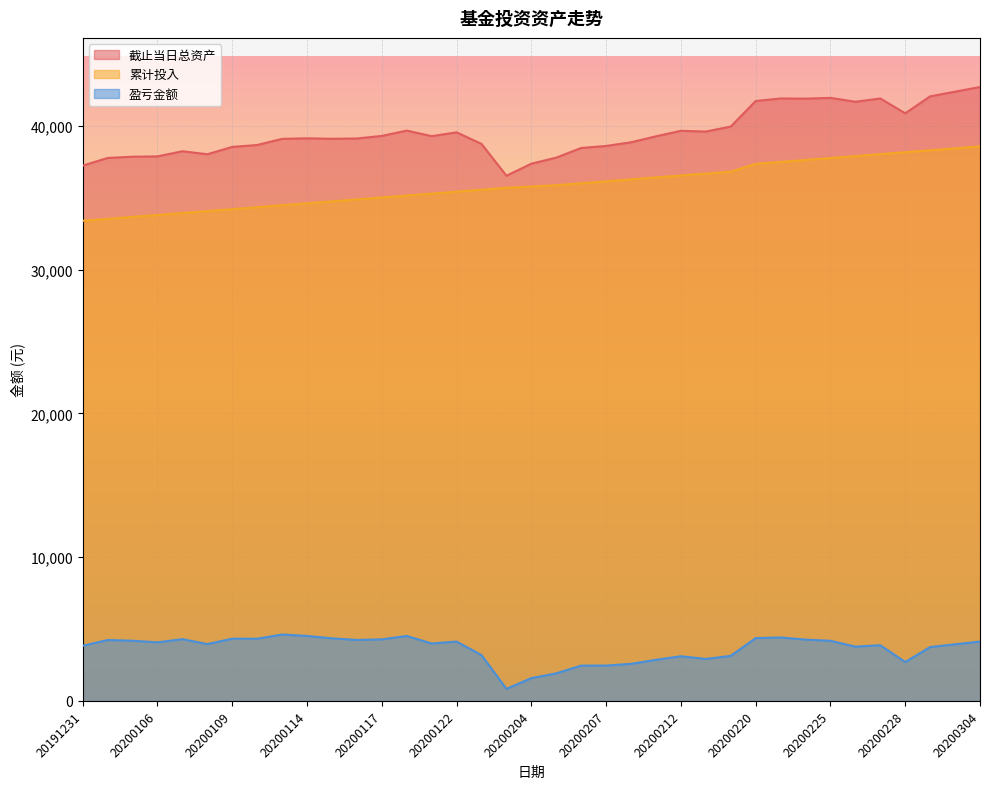

In 盈亏金额, how many points are higher than both neighbors (excluding endpoints)?

9